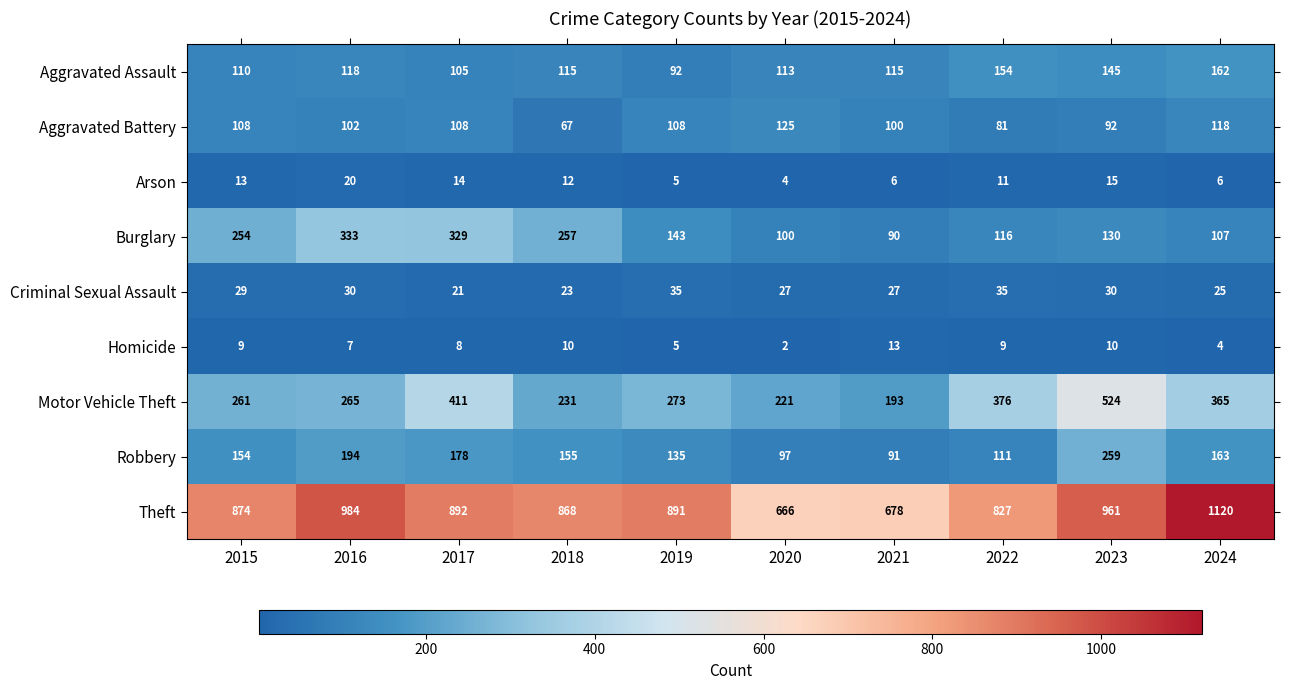

Rank the series at 2021 from highest to lowest value.

Theft, Motor Vehicle Theft, Aggravated Assault, Aggravated Battery, Robbery, Burglary, Criminal Sexual Assault, Homicide, Arson